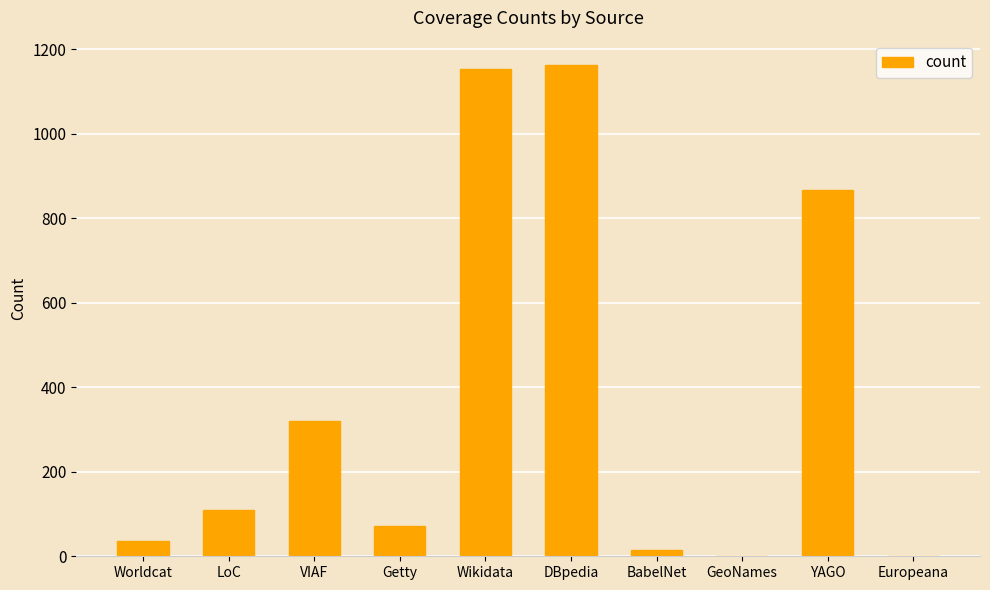

What is the sum of the values at Worldcat and VIAF?

357